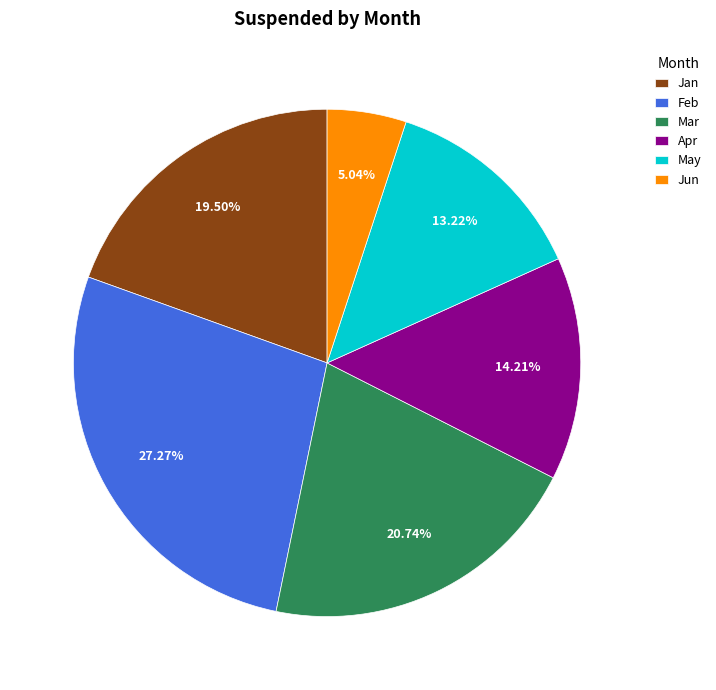

Is Feb the majority of the pie?

No